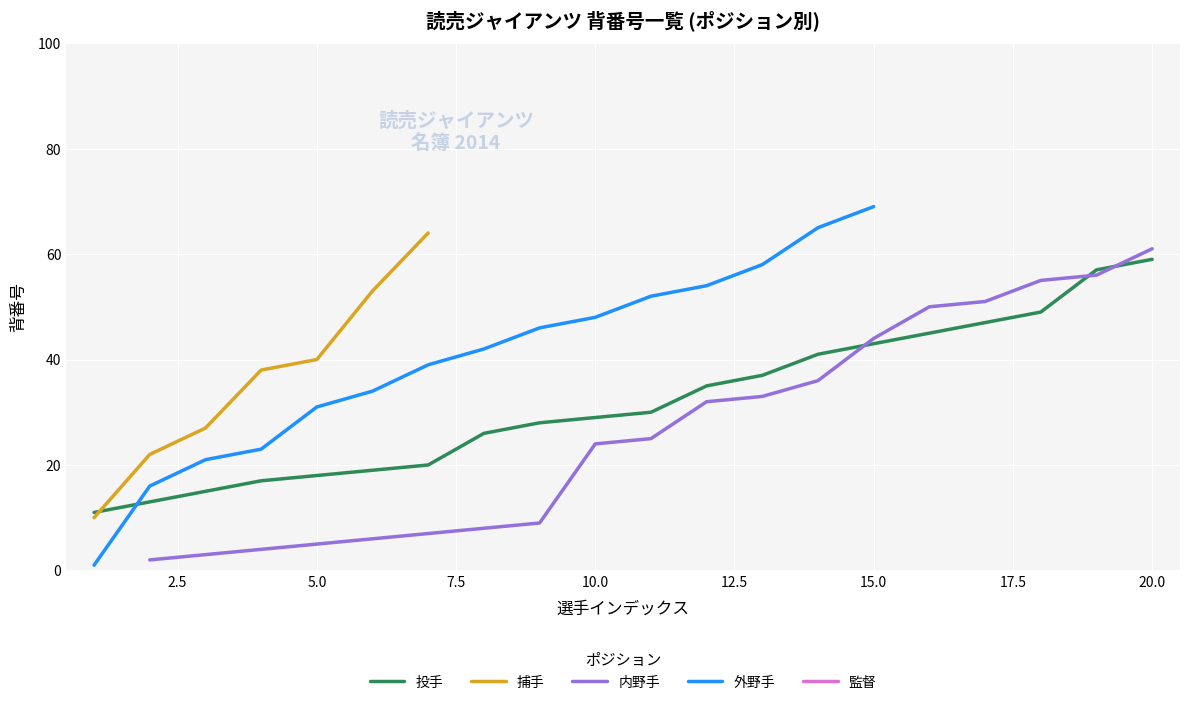

What are all the series names shown in the legend?

投手, 捕手, 内野手, 外野手, 監督